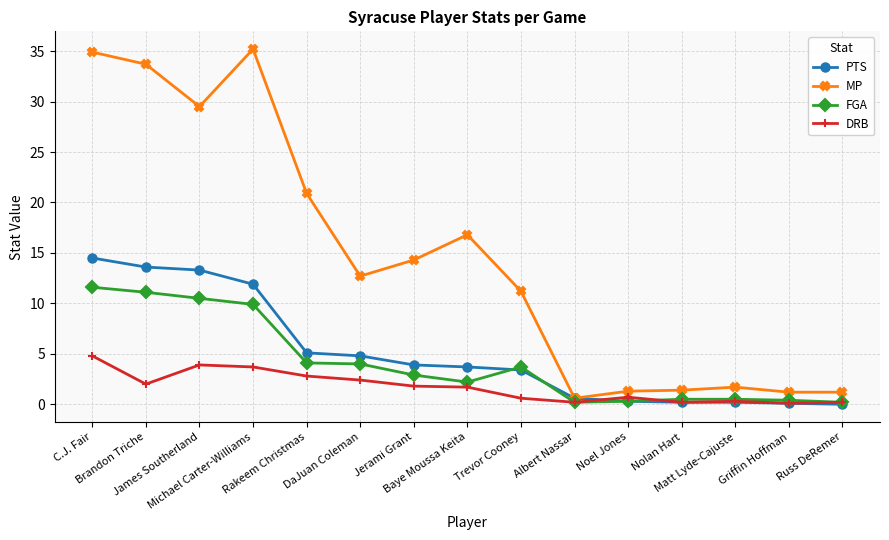

What is the greatest value displayed?

35.2